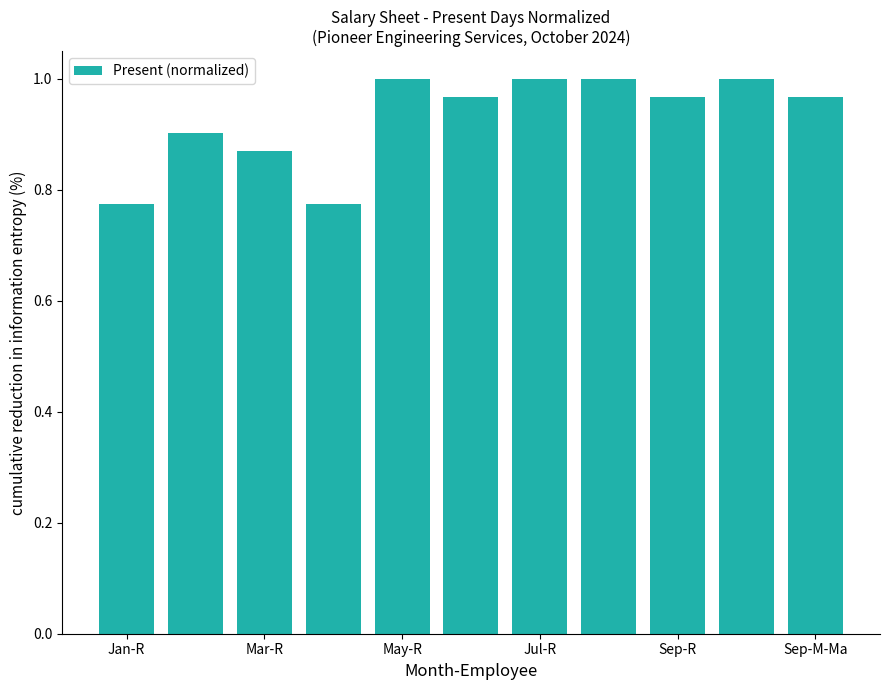

What is the sum of all values?

10.2